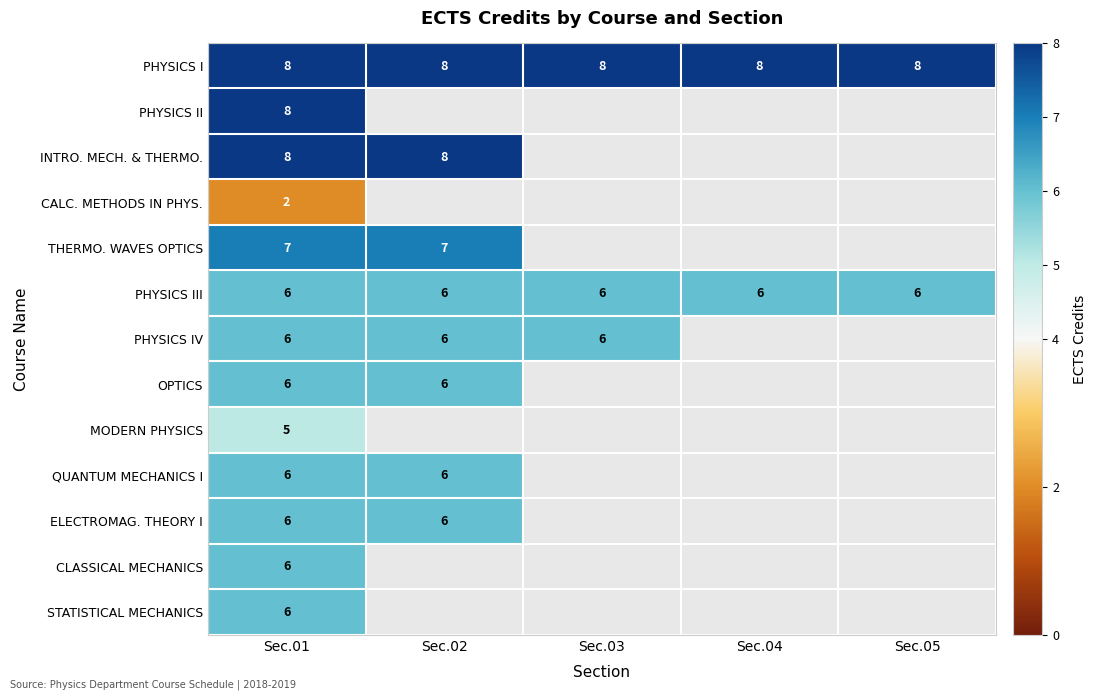

What value does the PHYSICS III series have at Sec.05?

6